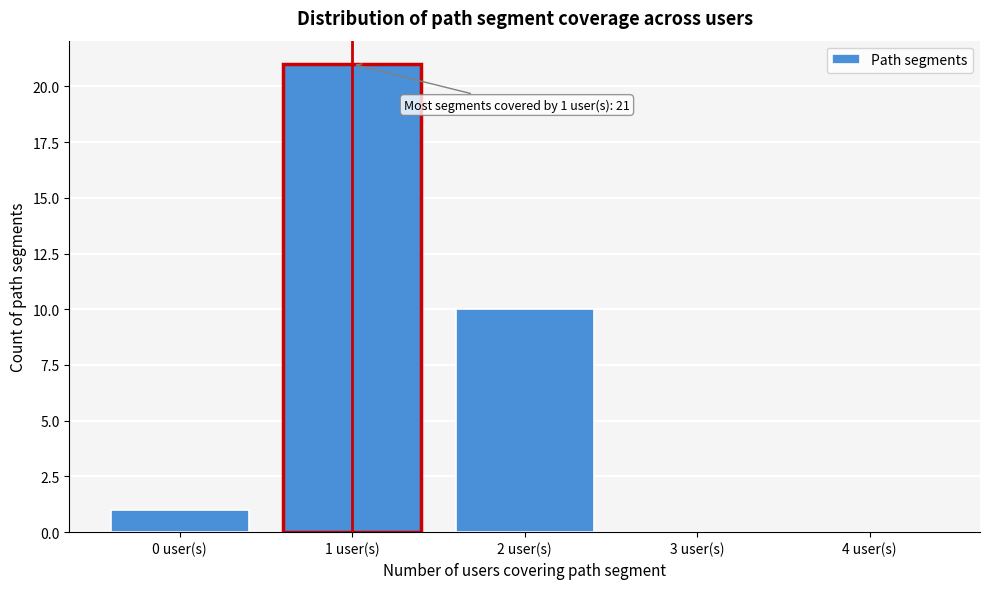

Reading left to right, extract all data points from this chart.

0 user(s)=1	1 user(s)=21	2 user(s)=10	3 user(s)=0	4 user(s)=0